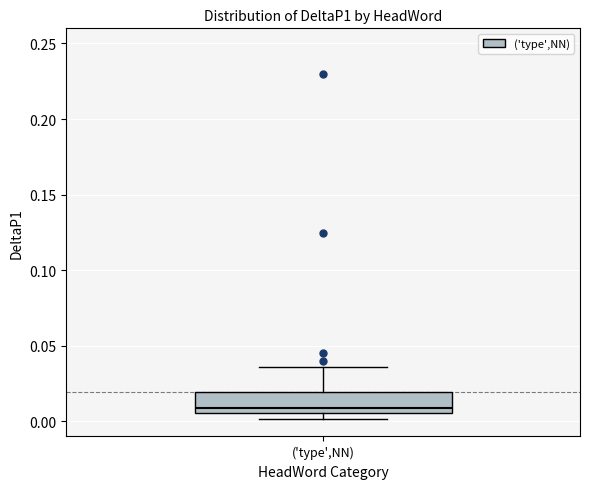

Transcribe this box plot: give where the median line is, the range the box spans, and where the two whiskers end, as read against the y-axis. The values are not printed on the chart, so give them approximately, as read against the axis.

median 0.010, box 0.005 to 0.020, whiskers 0.000 to 0.035